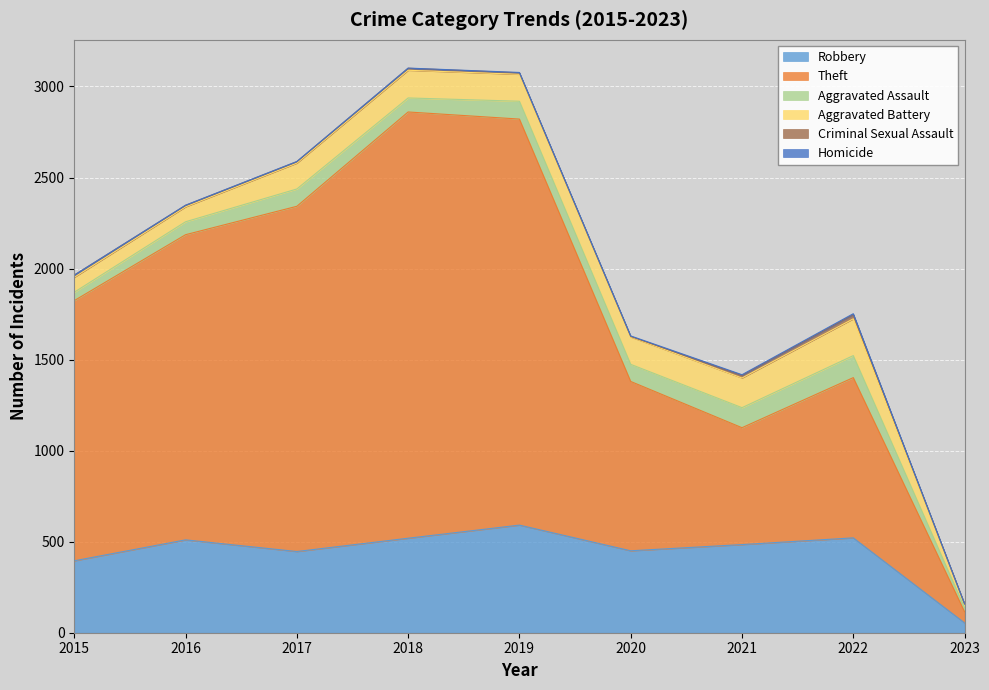

Reading right to left, what are all the values shown in this chart?

Robbery: 2023=54	2022=521	2021=484	2020=450	2019=591	2018=519	2017=446	2016=510	2015=395
Theft: 2023=61	2022=880	2021=642	2020=930	2019=2230	2018=2341	2017=1896	2016=1676	2015=1429
Aggravated Assault: 2023=22	2022=121	2021=110	2020=94	2019=98	2018=77	2017=95	2016=71	2015=46
Aggravated Battery: 2023=18	2022=202	2021=163	2020=150	2019=148	2018=152	2017=142	2016=82	2015=82
Criminal Sexual Assault: 2023=3	2022=23	2021=14	2020=3	2019=8	2018=11	2017=8	2016=8	2015=12
Homicide: 2023=0	2022=5	2021=4	2020=3	2019=2	2018=1	2017=1	2016=1	2015=0